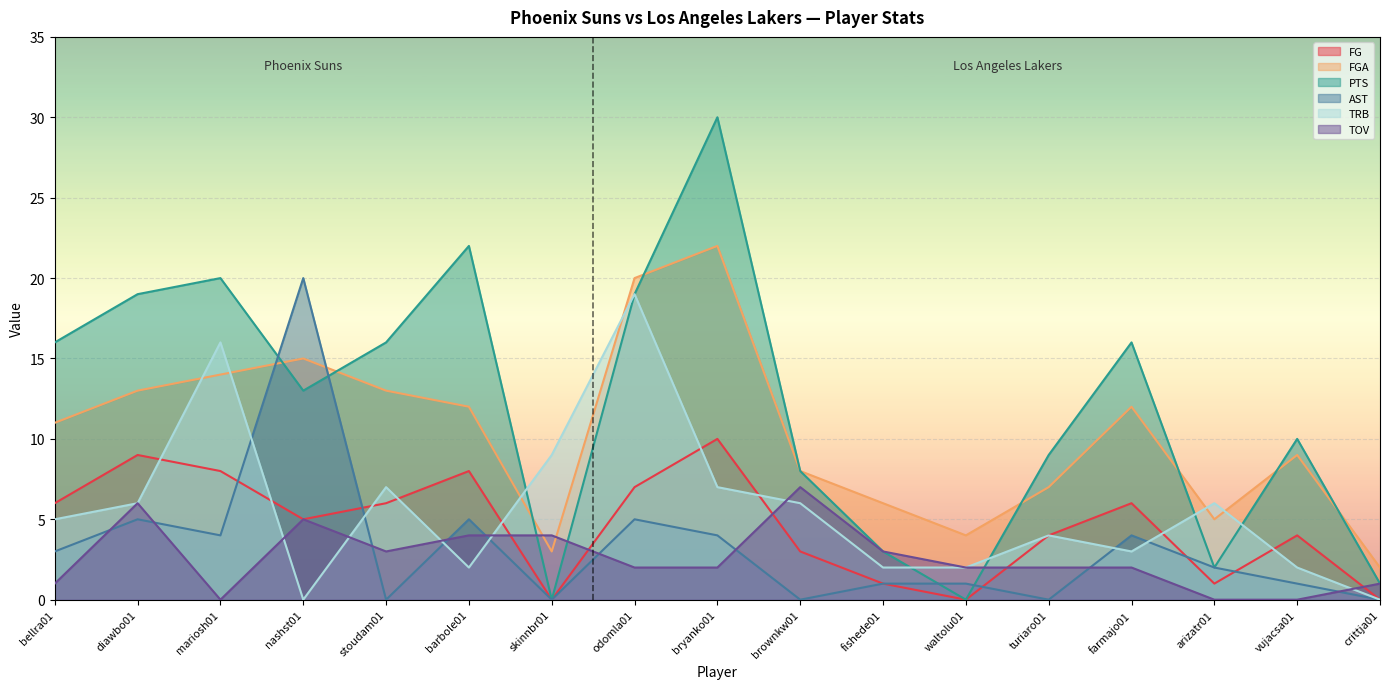

What is the spread (max minus min) of values at crittja01?

2